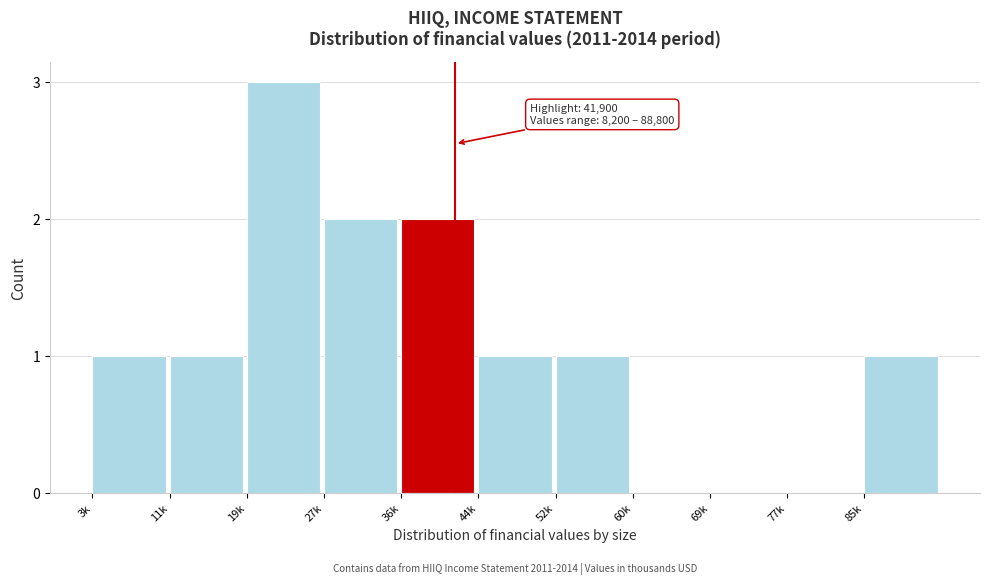

Reading left to right, extract all data points from this chart.

3k=1	11k=1	19k=3	27k=2	36k=2	44k=1	52k=1	60k=0	69k=0	77k=0	85k=1